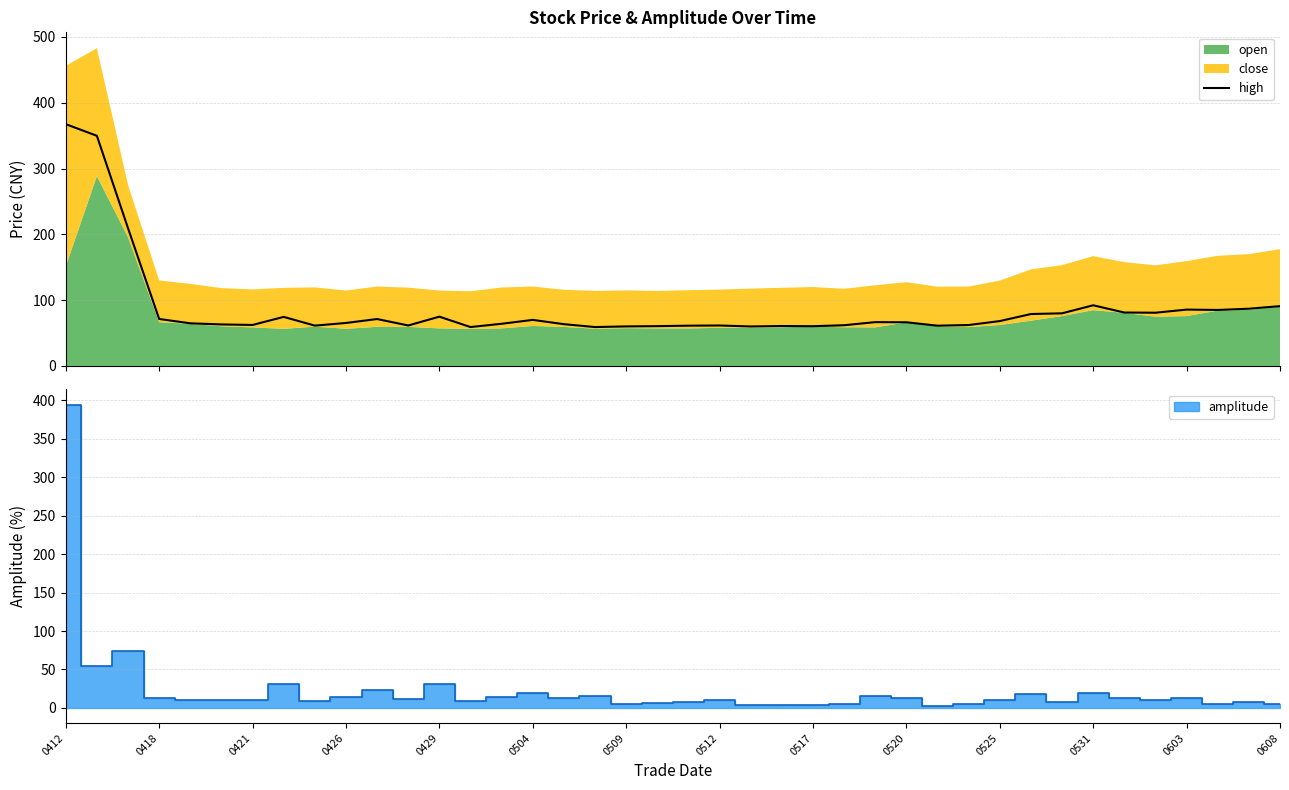

Which label corresponds to the largest value in the chart?

0412